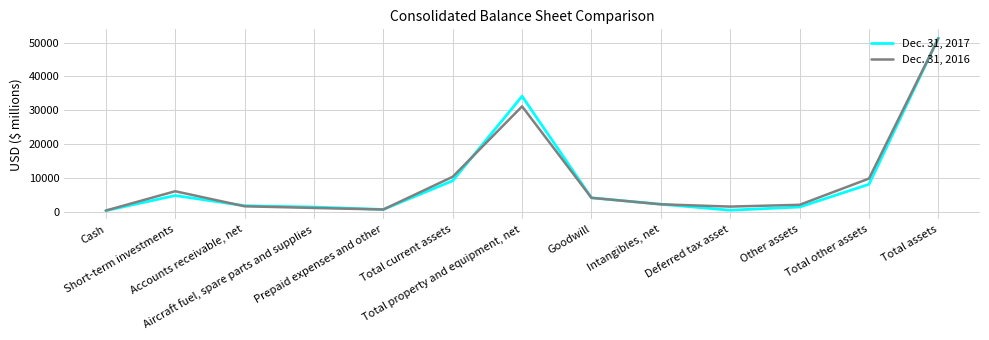

The Dec. 31, 2016 series shows 7160 at Total current assets. True or false?

False